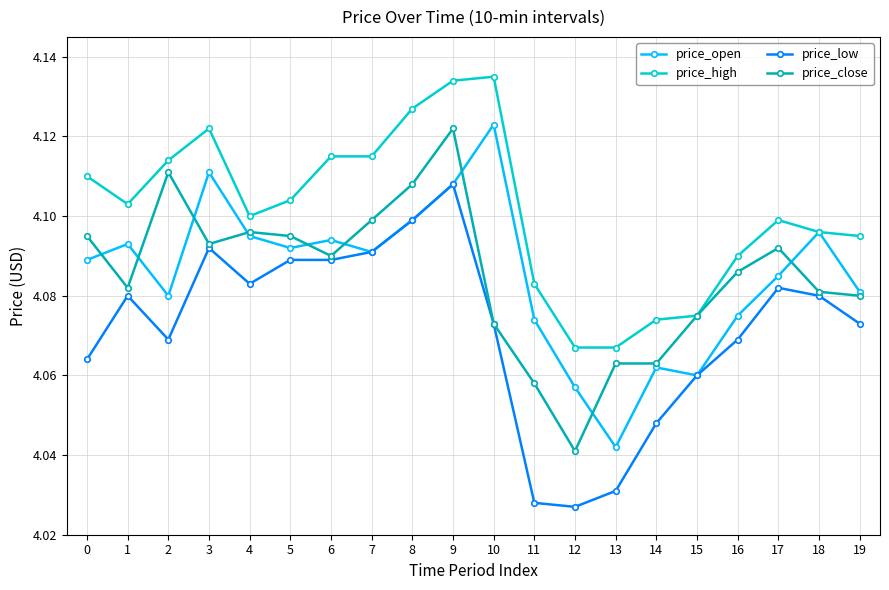

At which label does price_close reach its peak?

9